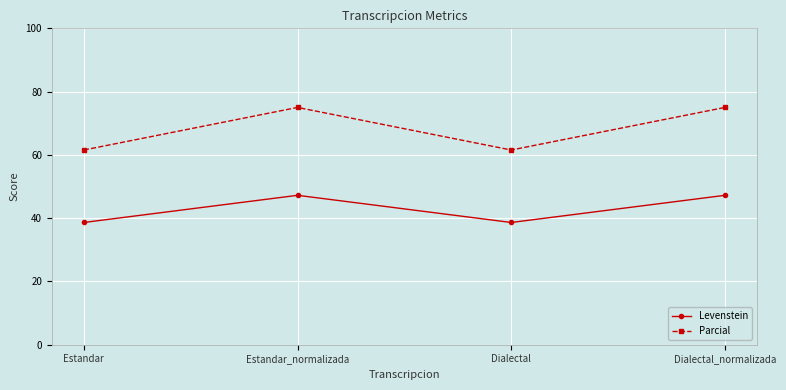

What is the average value of the Levenstein series?

42.9